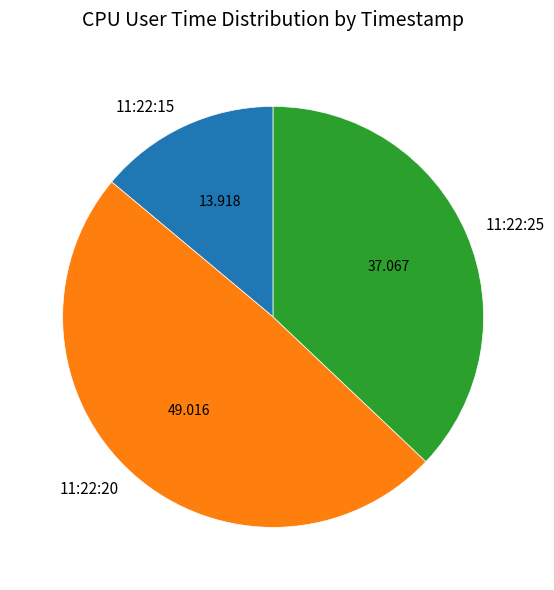

Count the number of slices in the pie.

3